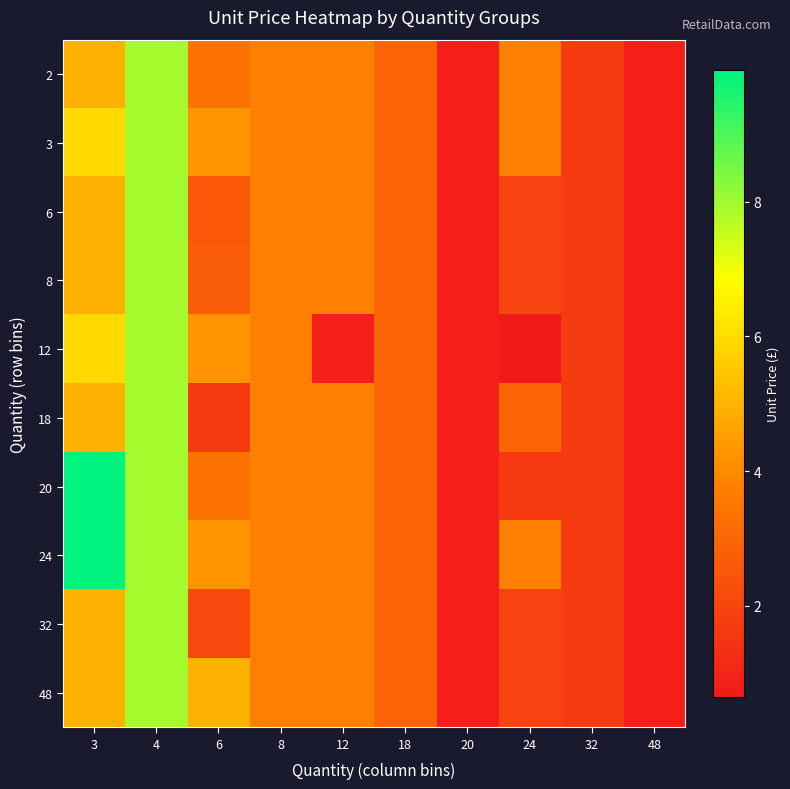

Reading right to left, transcribe all the data shown in this chart.

2: 48=0.8	32=1.7	24=3.8	20=0.8	18=3.0	12=3.8	8=3.8	6=3.4	4=8.0	3=5.0
3: 48=0.8	32=1.7	24=3.8	20=0.8	18=3.0	12=3.8	8=3.8	6=4.2	4=8.0	3=6.0
6: 48=0.8	32=1.7	24=1.9	20=0.8	18=3.0	12=3.8	8=3.8	6=2.5	4=8.0	3=5.0
8: 48=0.8	32=1.7	24=1.9	20=0.8	18=3.0	12=3.8	8=3.8	6=2.8	4=8.0	3=5.0
12: 48=0.8	32=1.7	24=0.7	20=0.8	18=3.0	12=0.8	8=3.8	6=4.2	4=8.0	3=6.0
18: 48=0.8	32=1.7	24=3.0	20=0.8	18=3.0	12=3.8	8=3.8	6=1.6	4=8.0	3=5.0
20: 48=0.8	32=1.7	24=1.6	20=0.8	18=3.0	12=3.8	8=3.8	6=3.4	4=8.0	3=9.9
24: 48=0.8	32=1.7	24=3.8	20=0.8	18=3.0	12=3.8	8=3.8	6=4.2	4=8.0	3=9.9
32: 48=0.8	32=1.7	24=1.9	20=0.8	18=3.0	12=3.8	8=3.8	6=2.1	4=8.0	3=5.0
48: 48=0.8	32=1.7	24=1.9	20=0.8	18=3.0	12=3.8	8=3.8	6=5.0	4=8.0	3=5.0